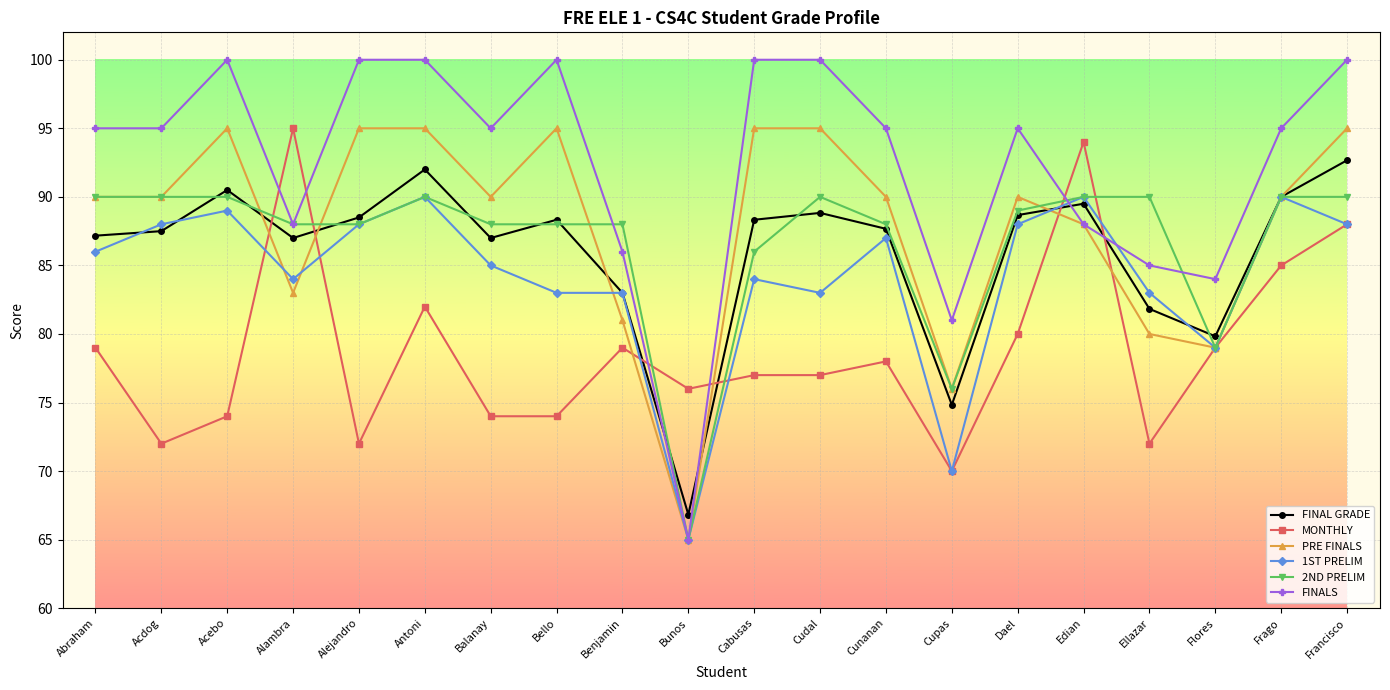

Is this an area chart (filled region under the line)?

No